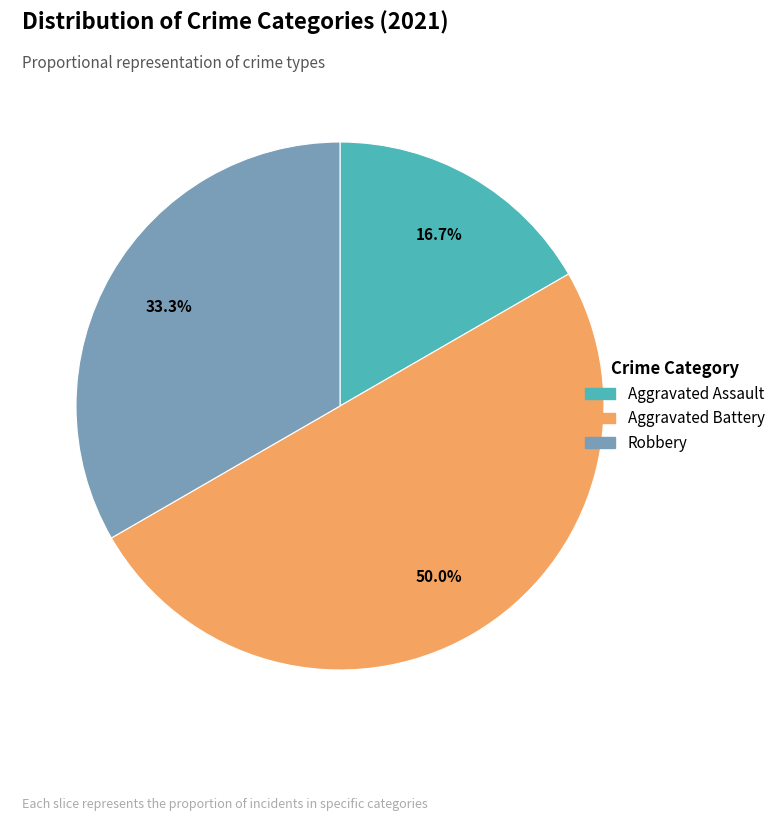

The Aggravated Assault slice represents 30% of the pie. True or false?

False